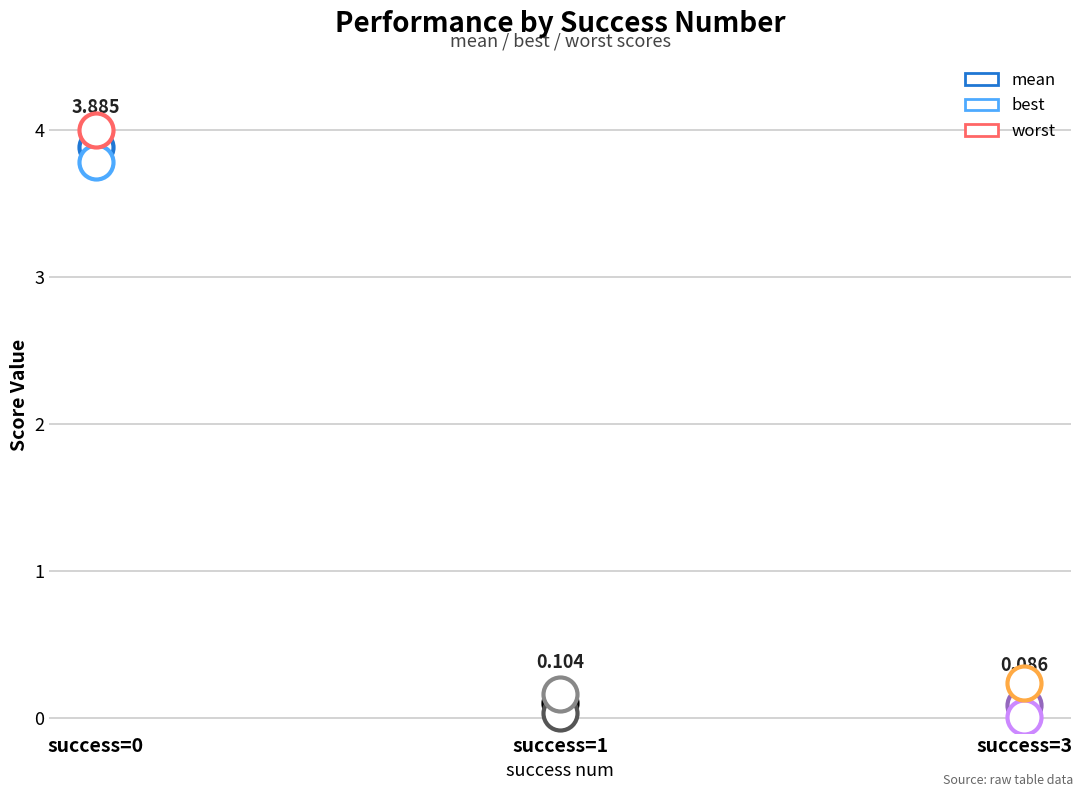

What is the total value across all series at 3?

0.3